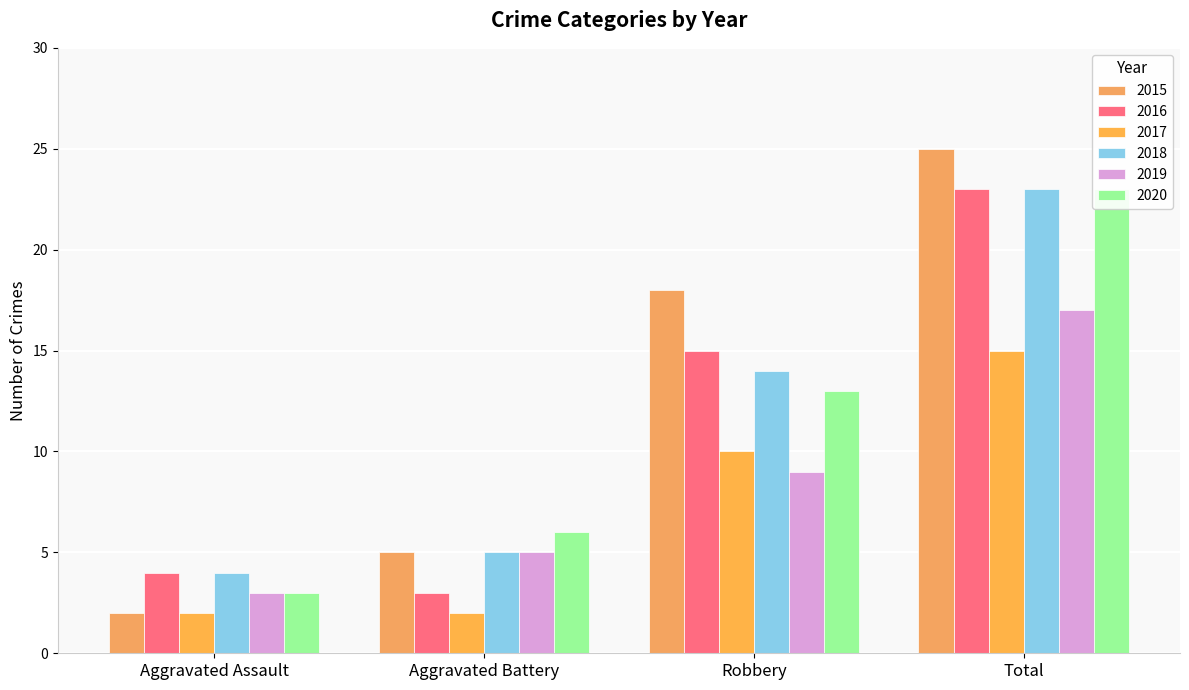

What is the sum of all 2015 values?

50